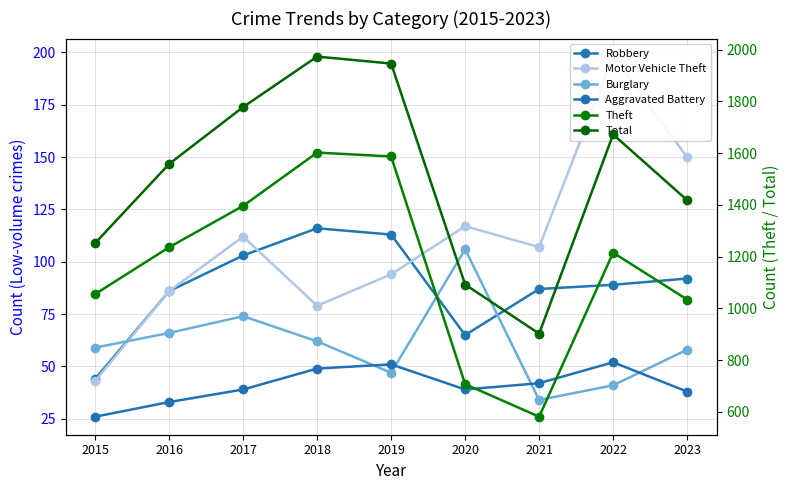

Rank the categories by Motor Vehicle Theft value from lowest to highest.

2015, 2018, 2016, 2019, 2021, 2017, 2020, 2023, 2022